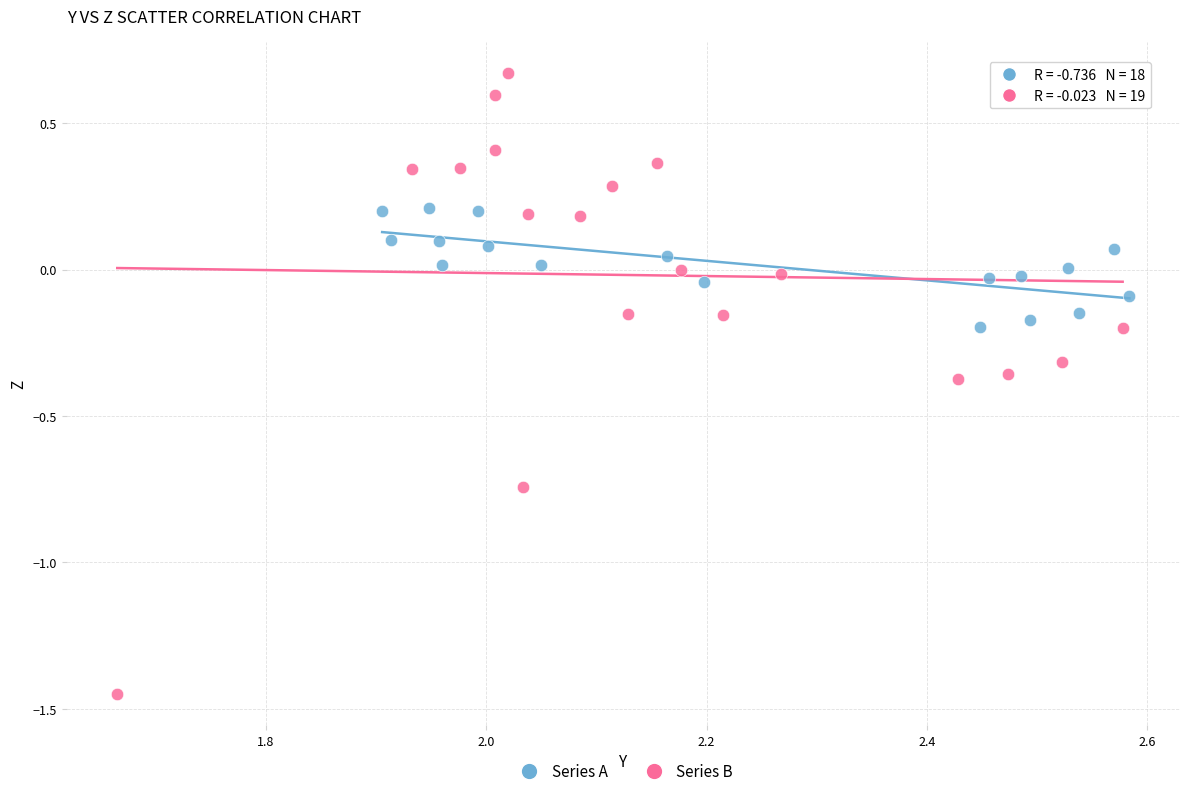

Which series reaches the minimum Y coordinate?

Series B